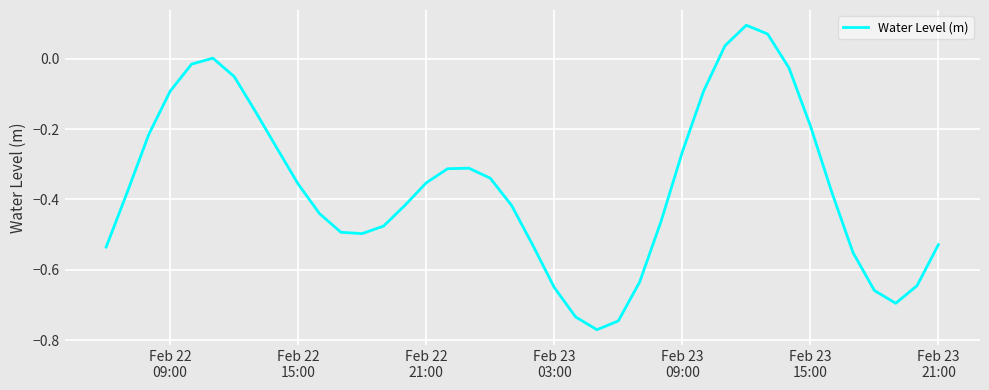

What is the difference between the maximum and minimum values?

0.9